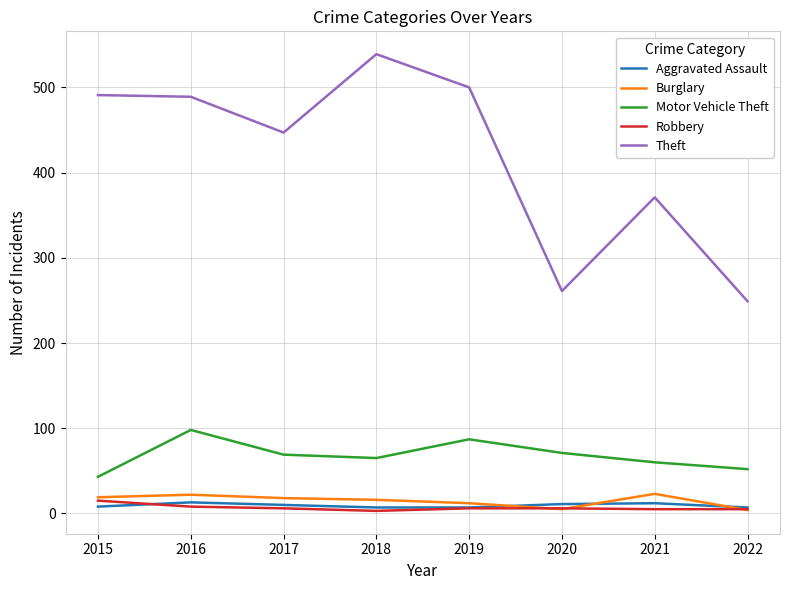

What is the smallest value displayed?

3